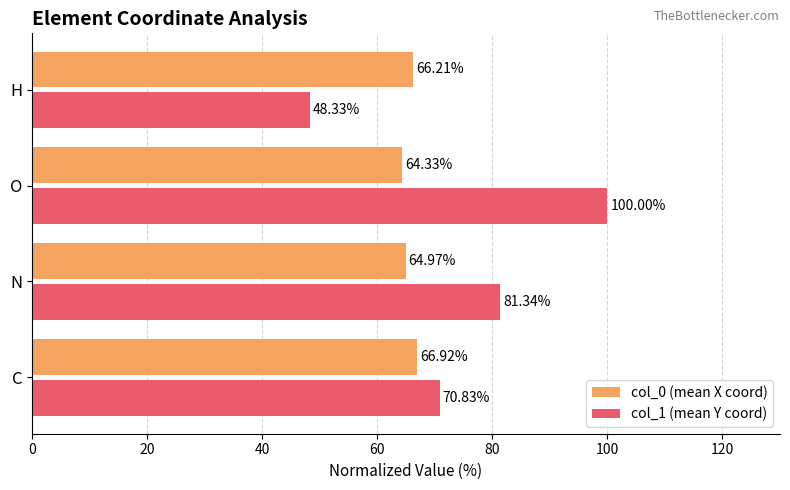

What is the lowest value of the col_0 (mean X coord) series?

64.3